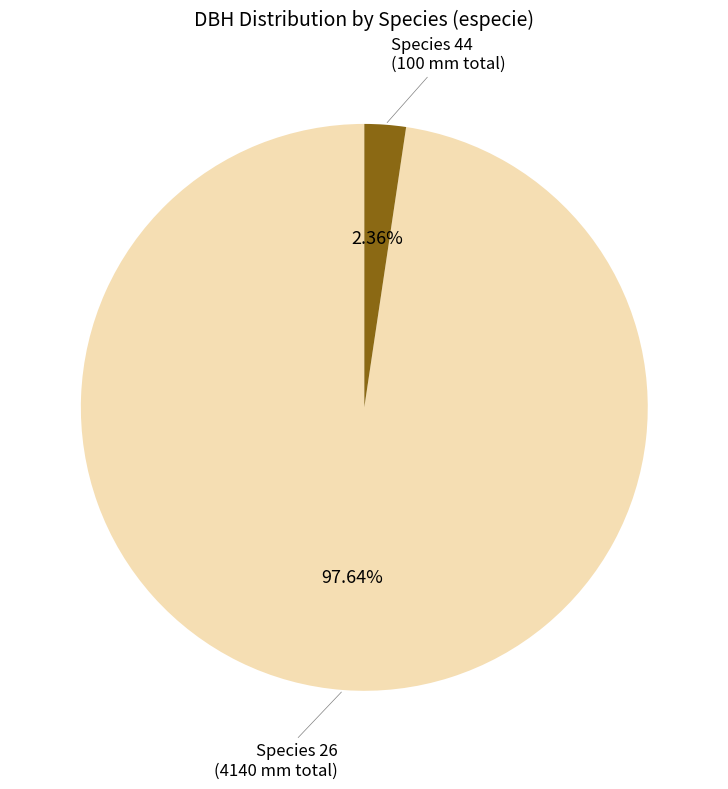

Combined, do Species 44 and Species 26 account for over 50%?

Yes